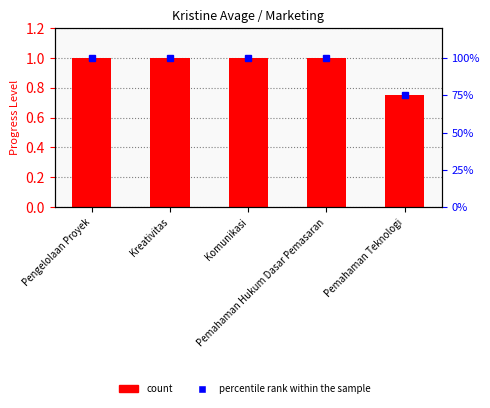

Reading right to left, extract all data points from this chart.

Pemahaman Teknologi=0.8	Pemahaman Hukum Dasar Pemasaran=1.0	Komunikasi=1.0	Kreativitas=1.0	Pengelolaan Proyek=1.0